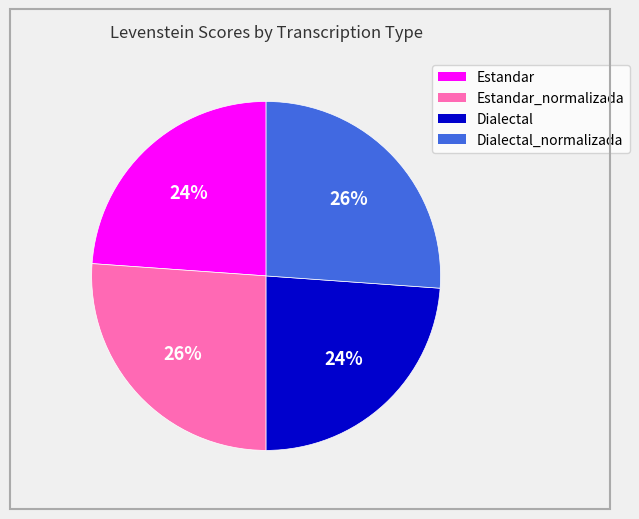

Is there any slice that represents more than half of the pie?

No